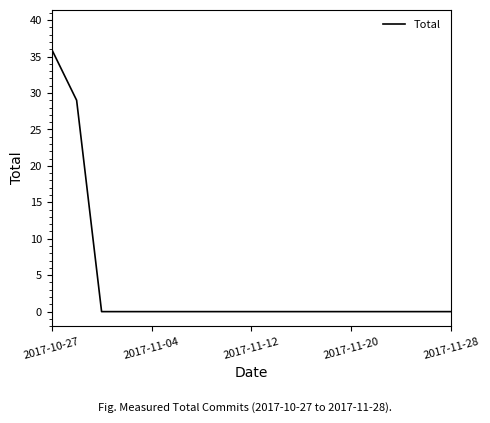

What is the maximum value shown in the chart?

36